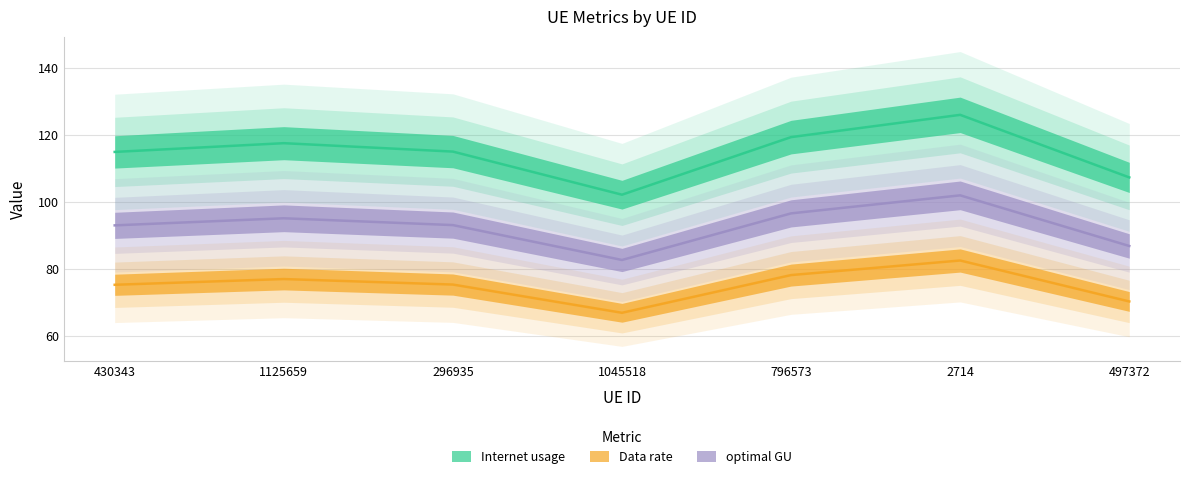

Is the value of Internet usage at 296935 greater than the value of Data rate at 296935?

Yes